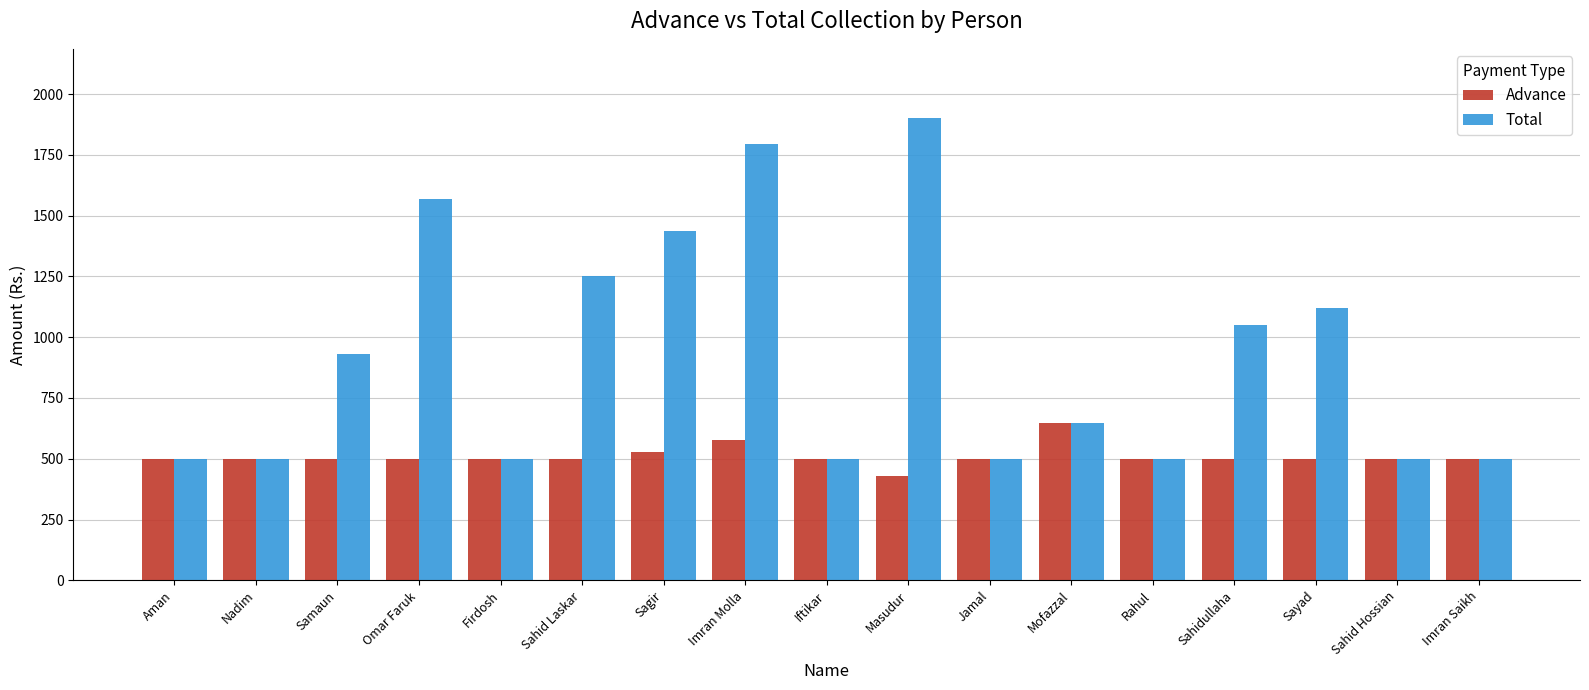

What is the difference between the Total values at Imran Molla and Sahidullaha?

747